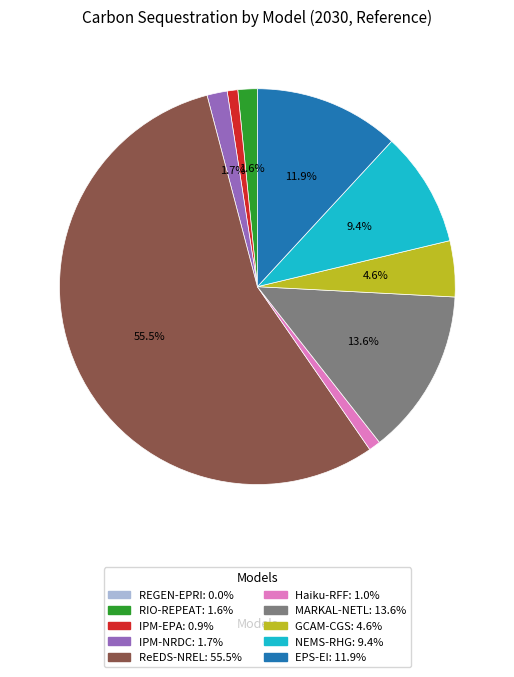

How much of the chart is everything except NEMS-RHG?

90.6%